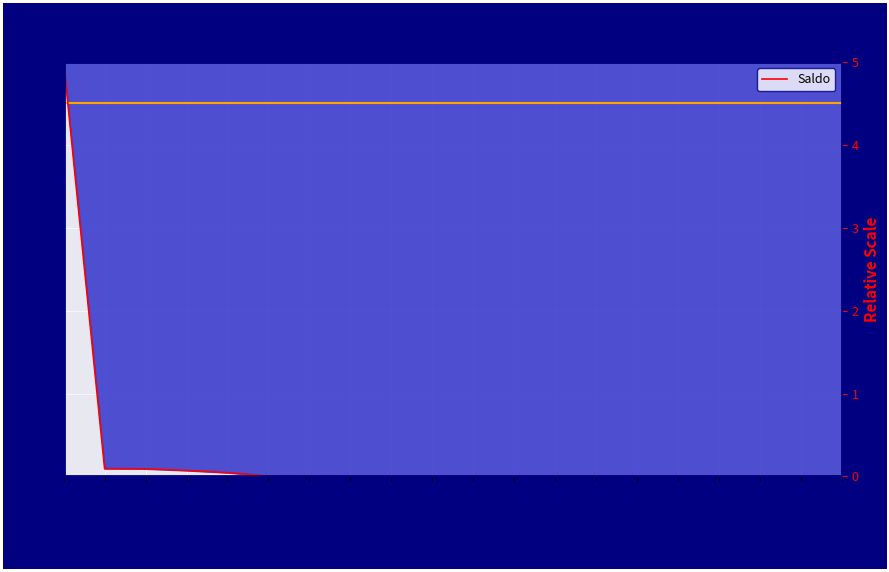

Reading left to right, transcribe all the data shown in this chart.

5.0	0.1	0.1	0.1	0.0	0.0	0.0	0.0	0.0	0.0	0.0	0.0	0.0	0.0	0.0	0.0	0.0	0.0	0.0	0.0